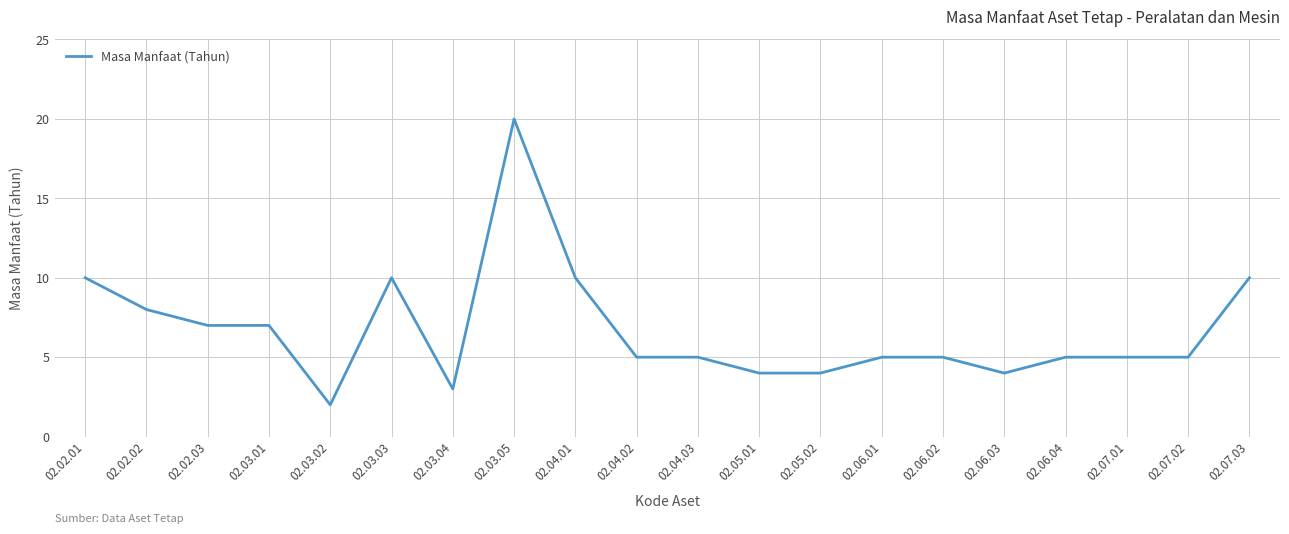

What is the difference between the maximum and minimum values?

18